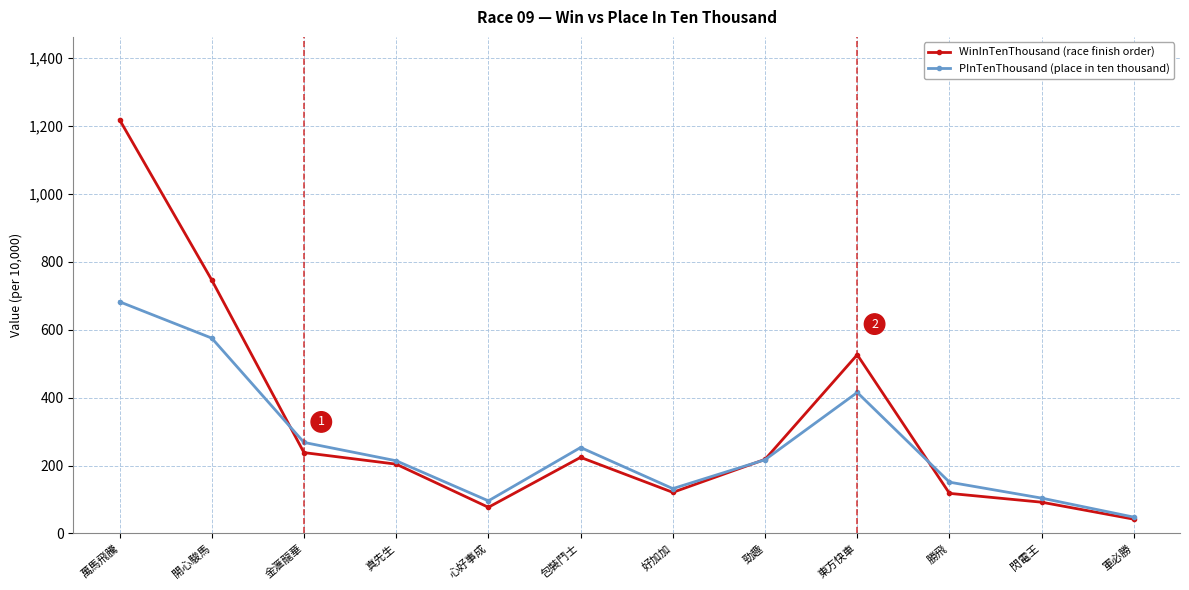

What is the total value across all series at 軍必勝?

90